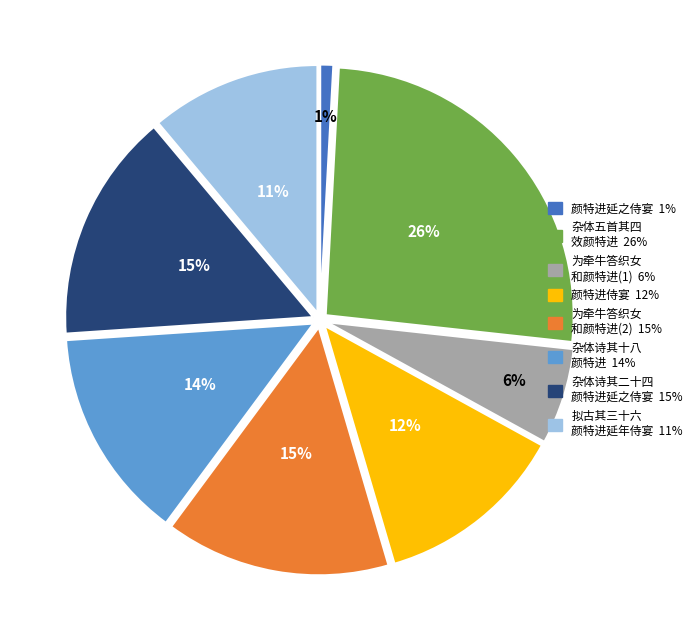

To the nearest percent, what is the difference between the largest and smallest slice percentages?

25%